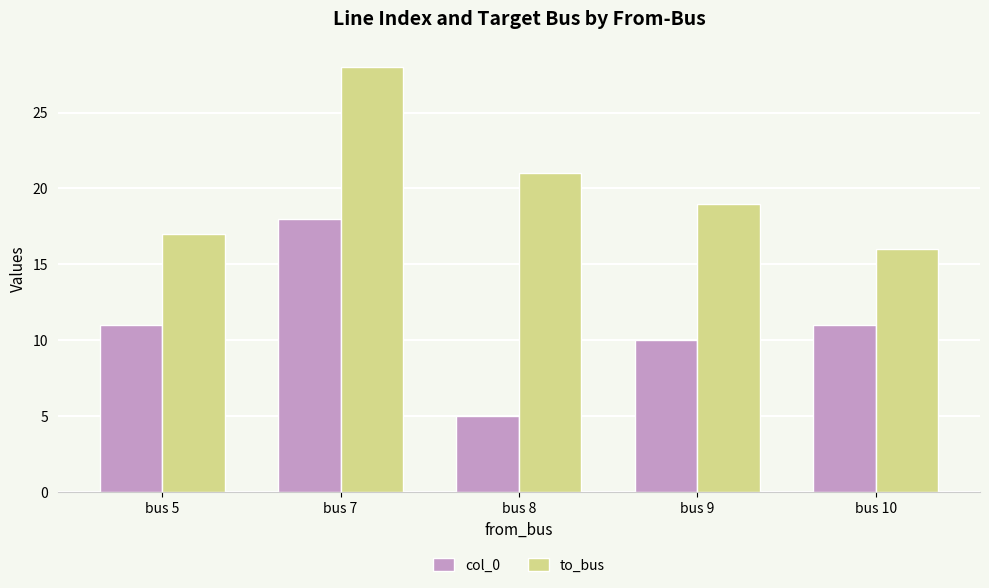

Does the chart contain stacked bars?

No